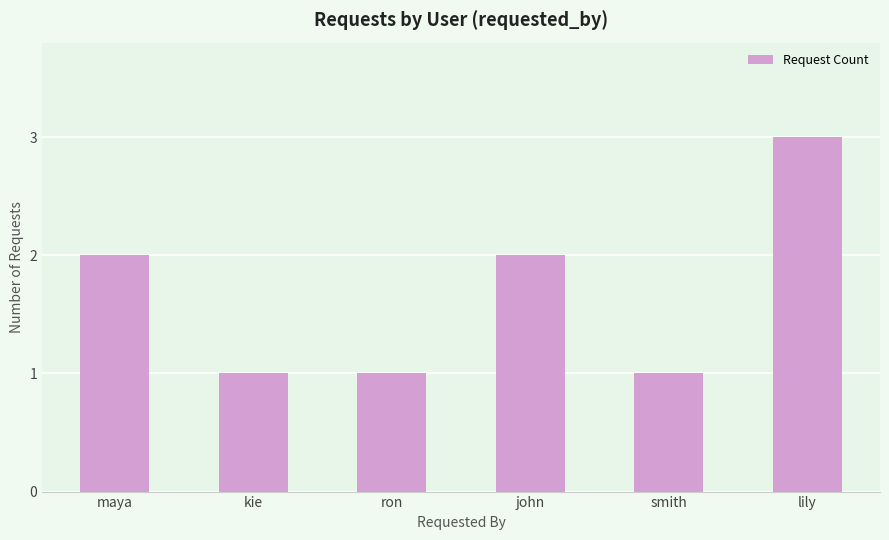

Reading left to right, transcribe all the data shown in this chart.

2	1	1	2	1	3